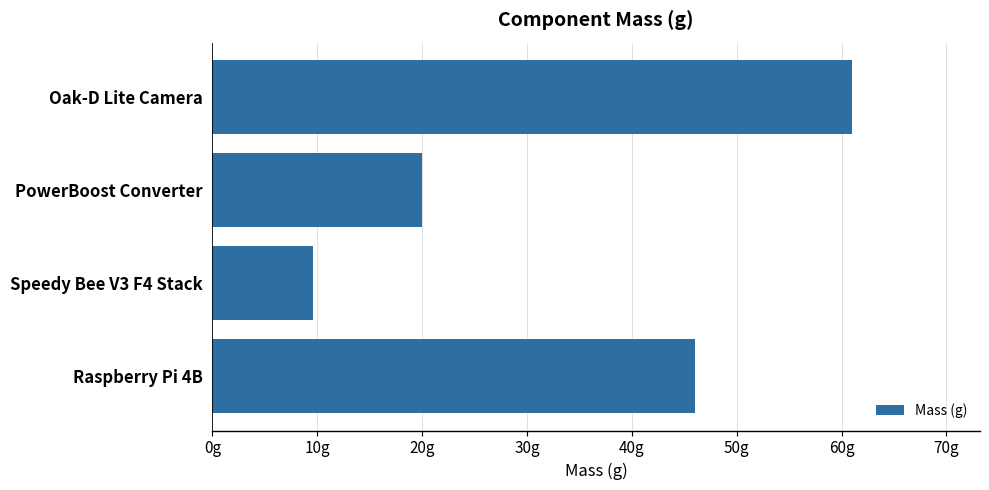

Are the bars horizontal?

Yes